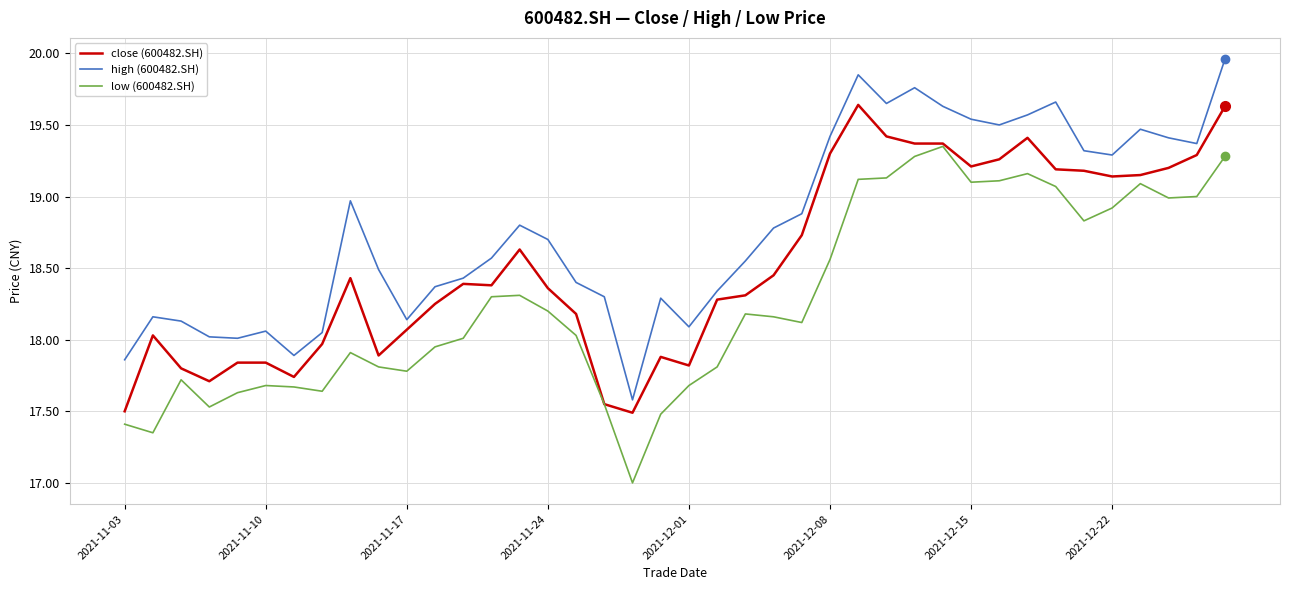

What is the minimum value shown in the chart?

17.0